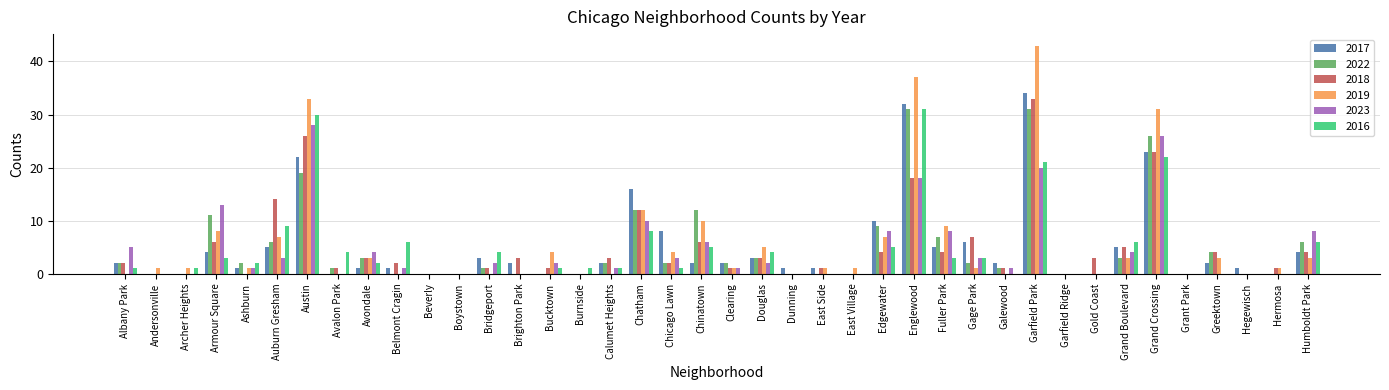

What is the sum of all 2023 values?

178